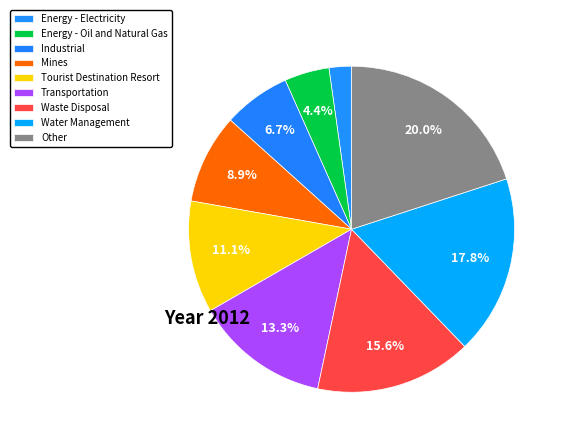

Combined, what portion of the pie is Tourist Destination Resort and Energy - Electricity?

13.3%